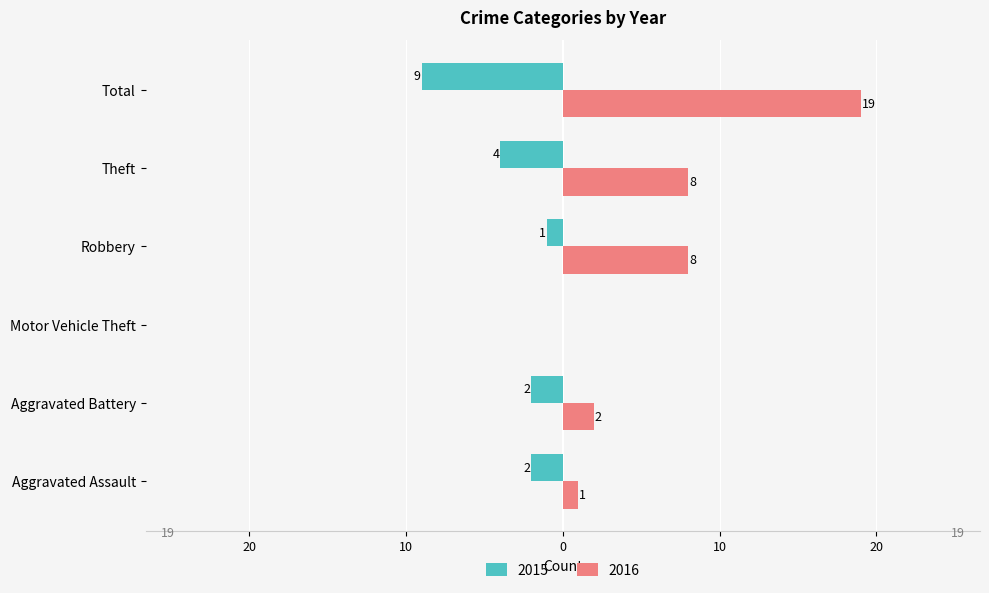

Rank the categories by 2015 value from highest to lowest.

Motor Vehicle Theft, Robbery, Aggravated Assault, Aggravated Battery, Theft, Total